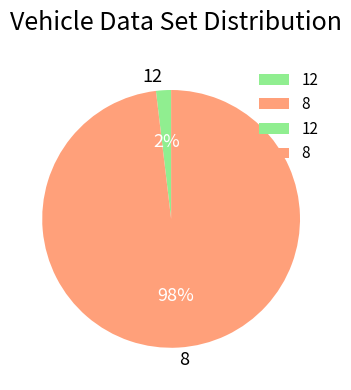

To the nearest percent, what percentage of the pie is 12?

2%